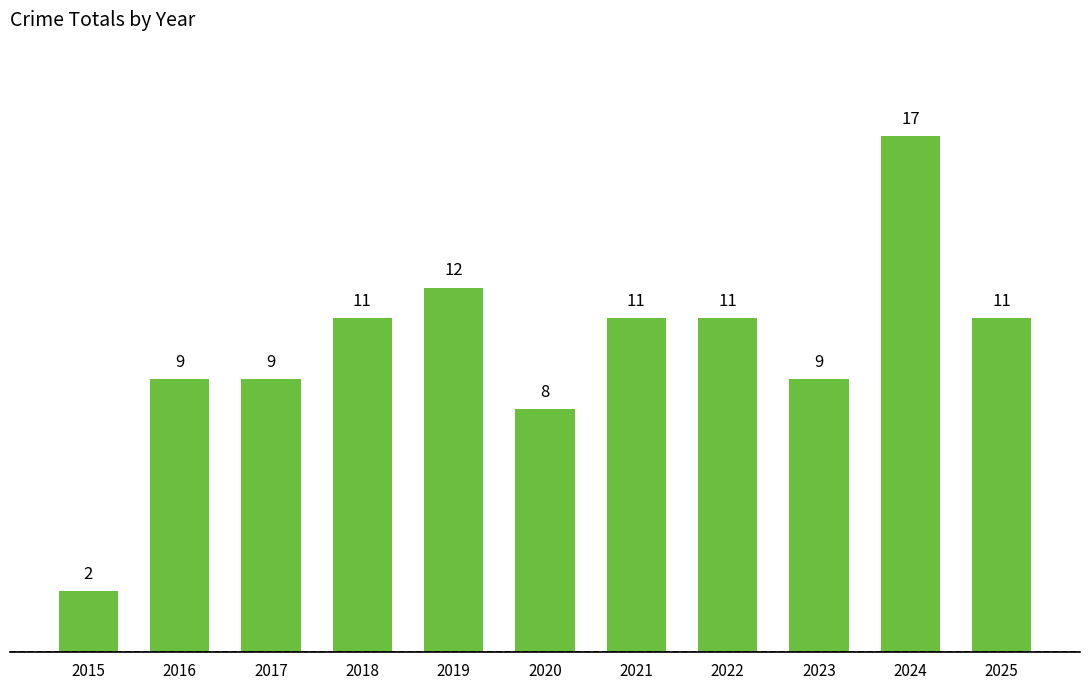

What is the sum of all values?

110